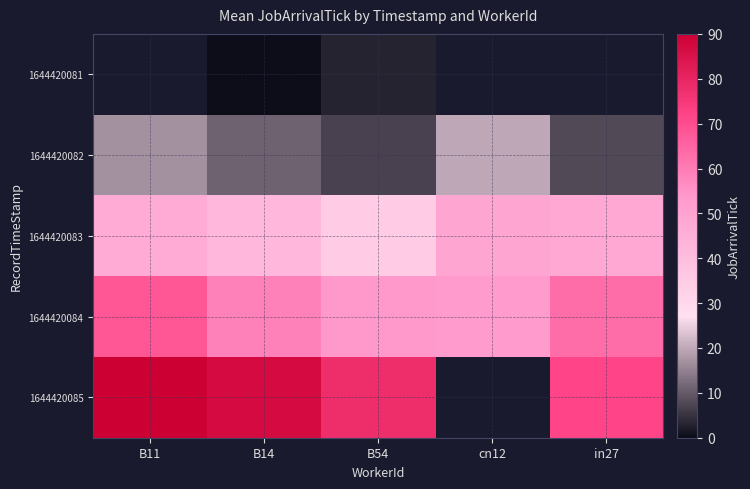

Which series has the widest spread of values?

1644420085